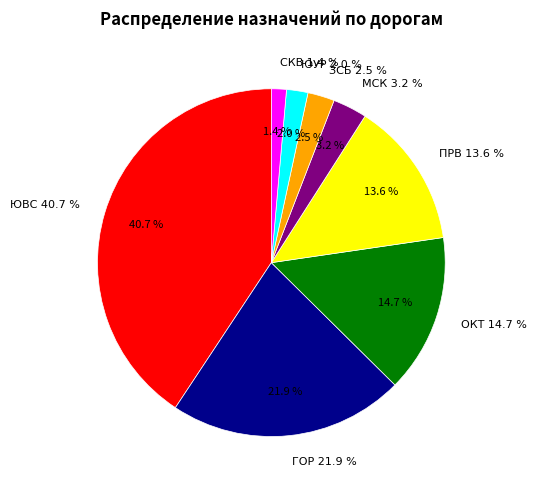

Does ГОР account for over 50% of the chart?

No